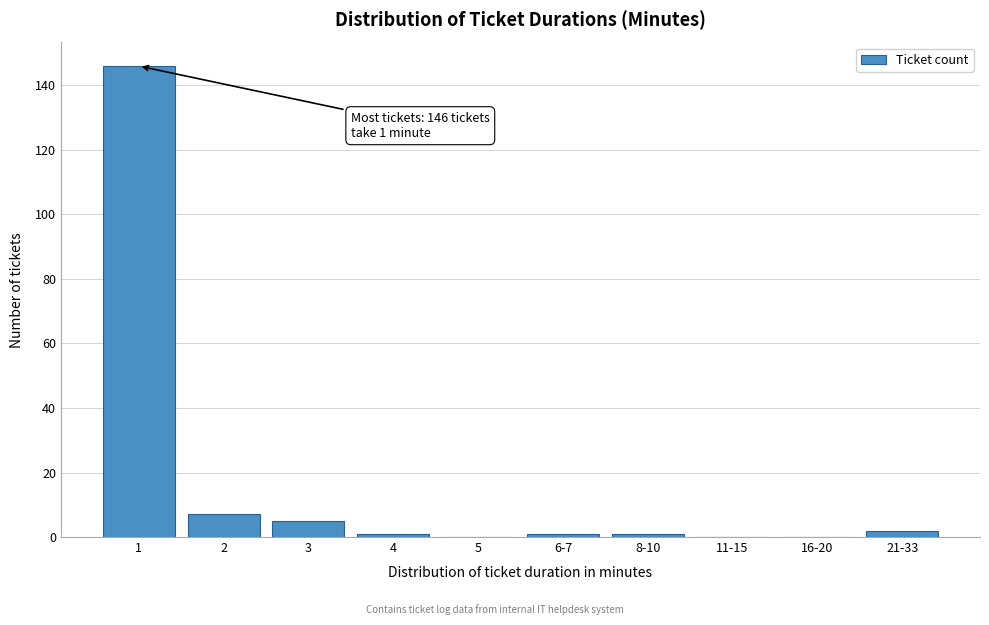

Reading left to right, what are all the values shown in this chart?

1=146	2=7	3=5	4=1	5=0	6-7=1	8-10=1	11-15=0	16-20=0	21-33=2